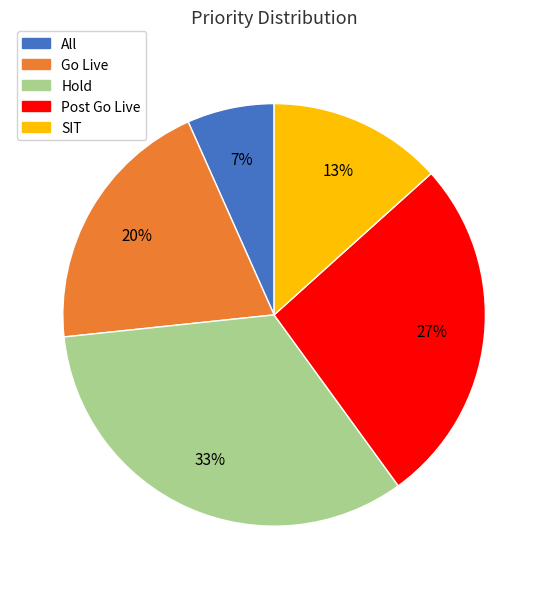

To the nearest percent, what percentage of the pie is Hold?

33%